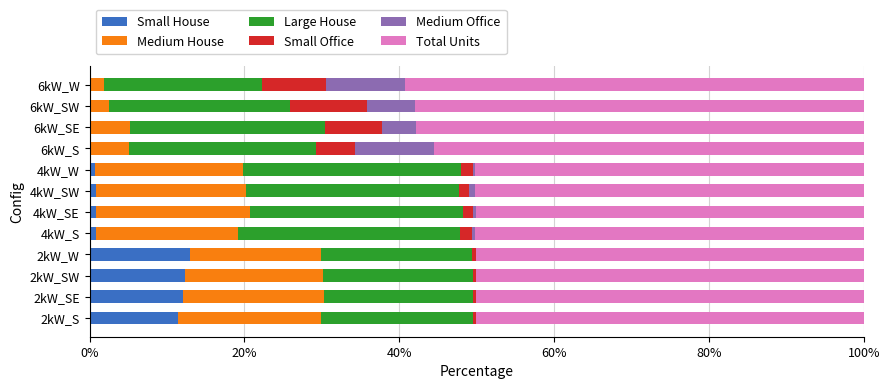

What is the highest value of the Small House series?

13.0